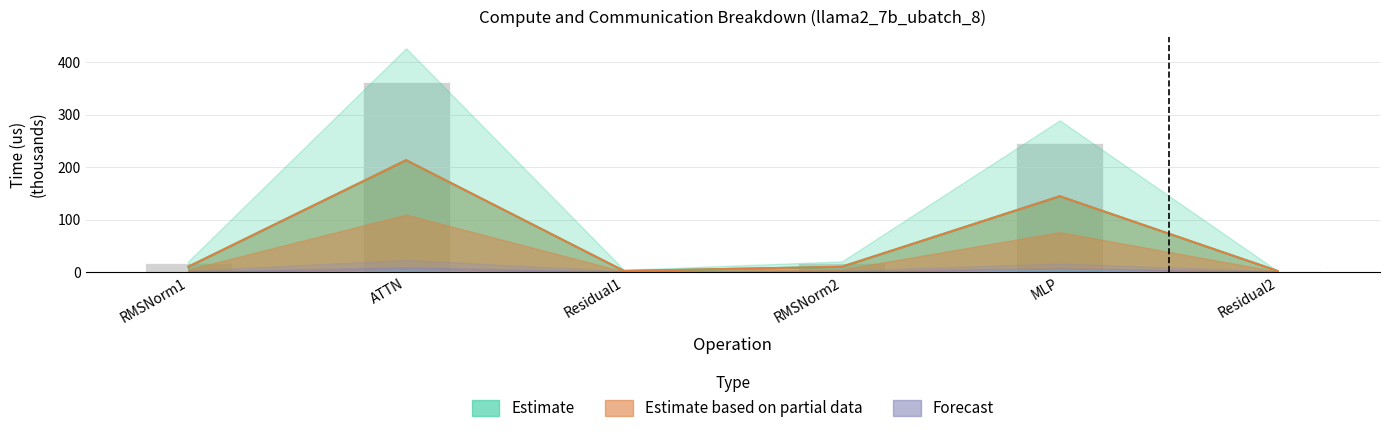

Reading left to right, transcribe all the data shown in this chart.

fwd compute: 17.5	362.9	3.8	17.5	246.1	1.9
wg compute: 10.3	213.5	2.3	10.3	144.7	2.3
ig compute: 10.3	213.5	2.3	10.3	144.7	2.3